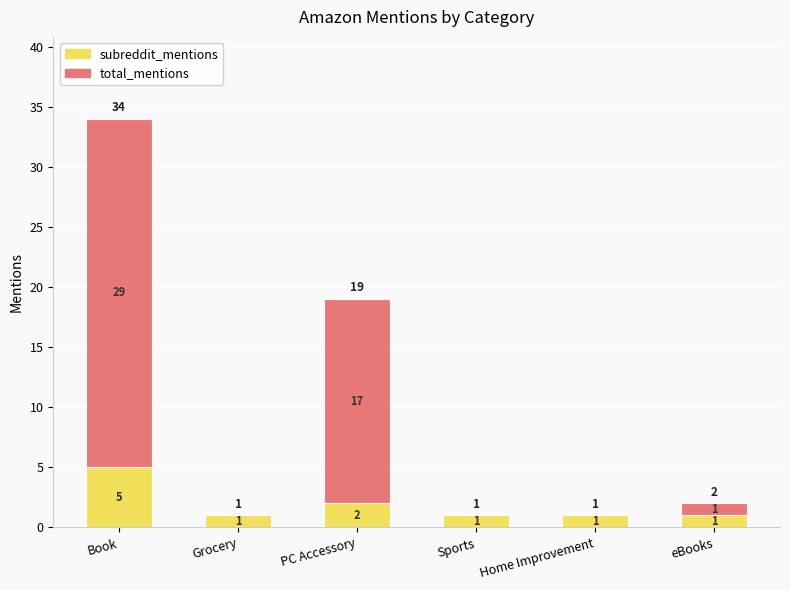

At which category is the sum across all series the highest?

Book